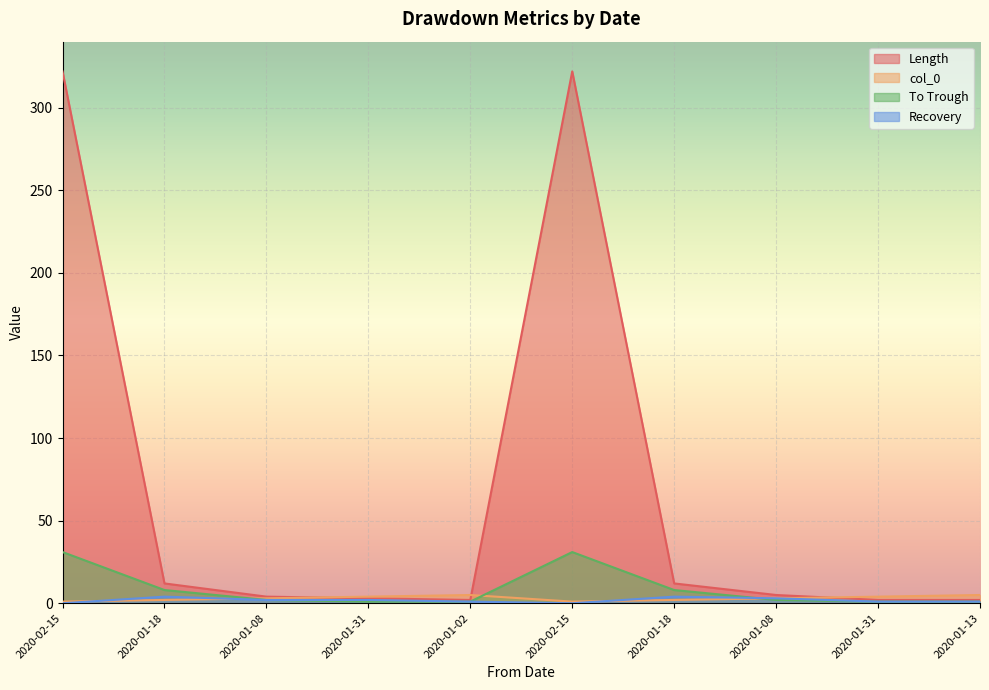

Reading left to right, transcribe all the data shown in this chart.

Length: 2020-02-15=322	2020-01-18=12	2020-01-08=4	2020-01-31=3	2020-01-02=2	2020-02-15=322	2020-01-18=12	2020-01-08=5	2020-01-31=2	2020-01-13=2
col_0: 2020-02-15=1	2020-01-18=2	2020-01-08=3	2020-01-31=4	2020-01-02=5	2020-02-15=1	2020-01-18=2	2020-01-08=3	2020-01-31=4	2020-01-13=5
To Trough: 2020-02-15=31	2020-01-18=8	2020-01-08=2	2020-01-31=1	2020-01-02=1	2020-02-15=31	2020-01-18=8	2020-01-08=2	2020-01-31=1	2020-01-13=1
Recovery: 2020-02-15=0	2020-01-18=4	2020-01-08=2	2020-01-31=2	2020-01-02=1	2020-02-15=0	2020-01-18=4	2020-01-08=3	2020-01-31=1	2020-01-13=1